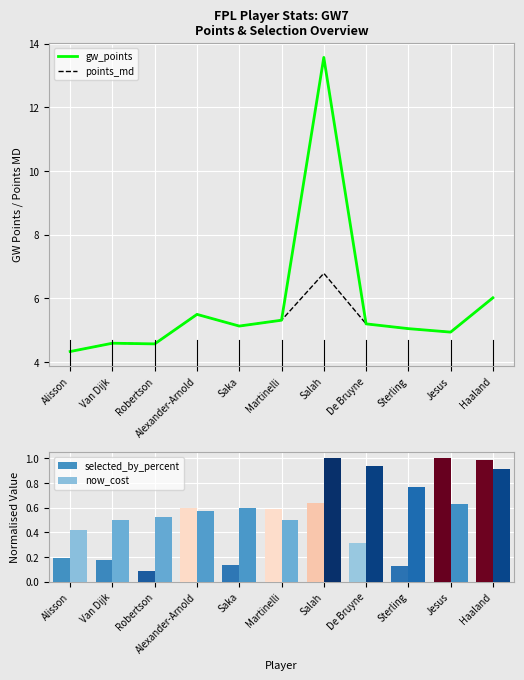

What is the spread (max minus min) of values at De Bruyne?

4.9